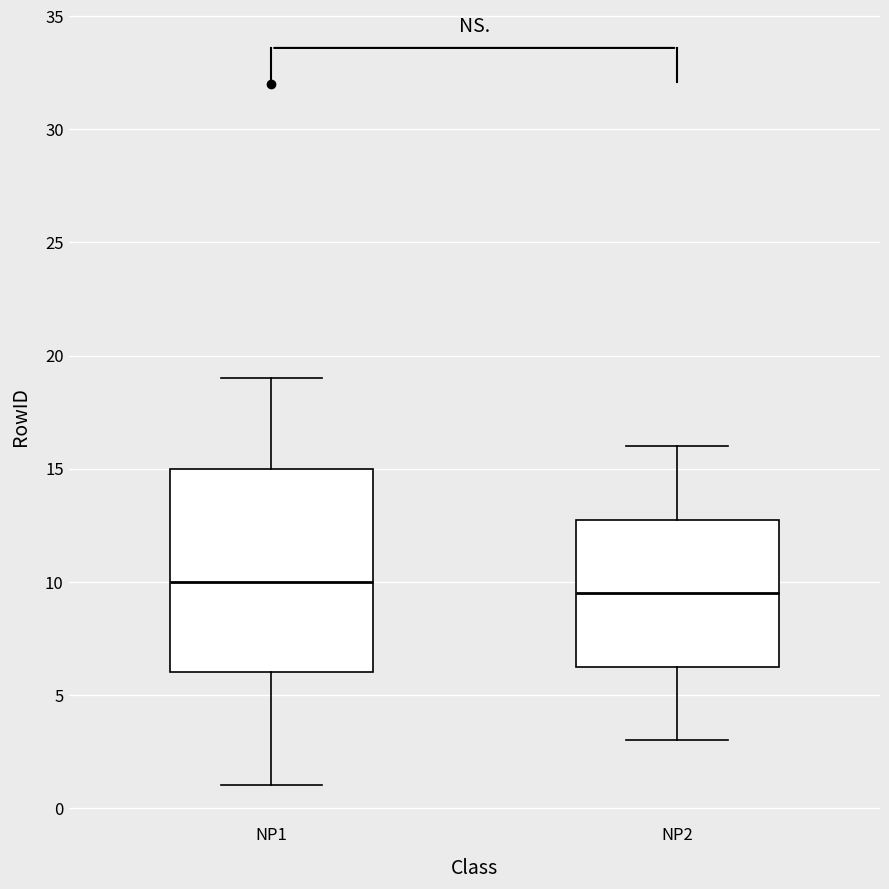

Which box has the lowest median line?

NP2